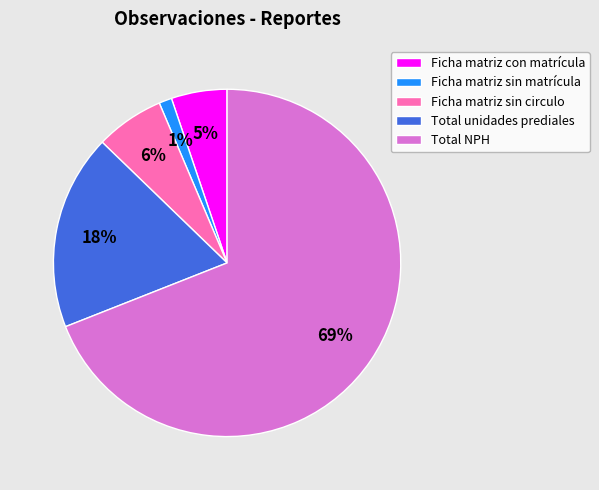

Rank the categories by value from highest to lowest.

Total NPH, Total unidades prediales, Ficha matriz sin circulo, Ficha matriz con matrícula, Ficha matriz sin matrícula